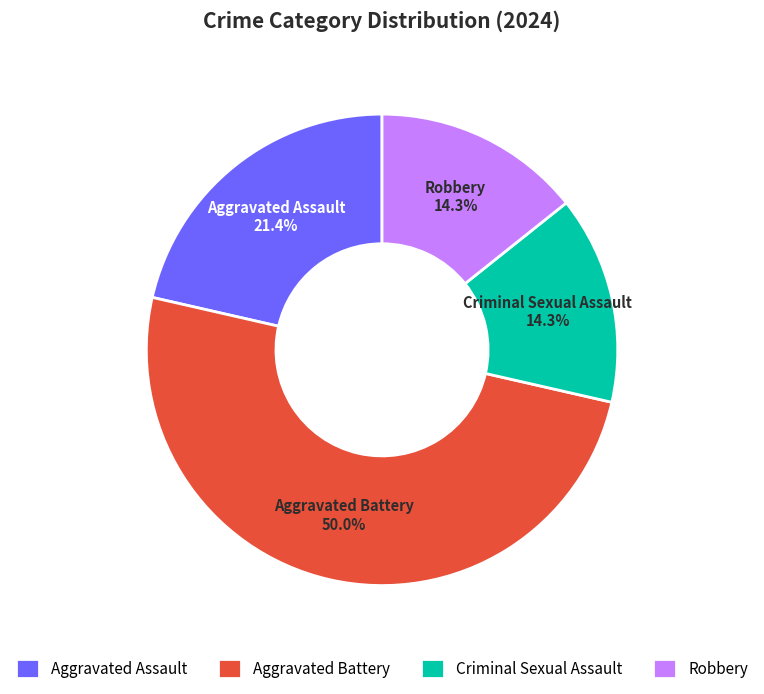

What is the ratio of the value at Aggravated Battery to the value at Criminal Sexual Assault?

3.5